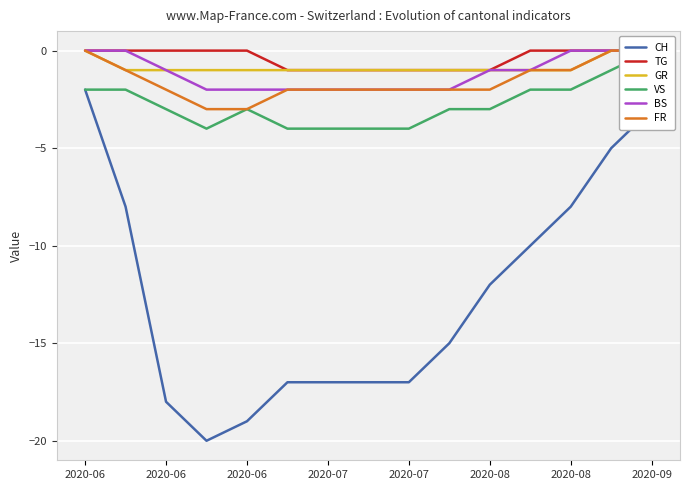

Count the VS values in the range -4 to -2.

13